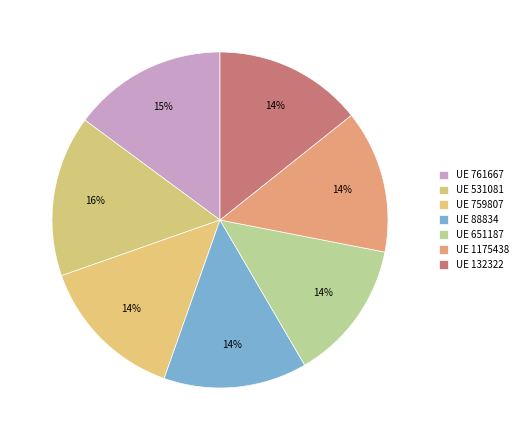

To the nearest percent, what is the difference between the largest and smallest slice percentages?

2%